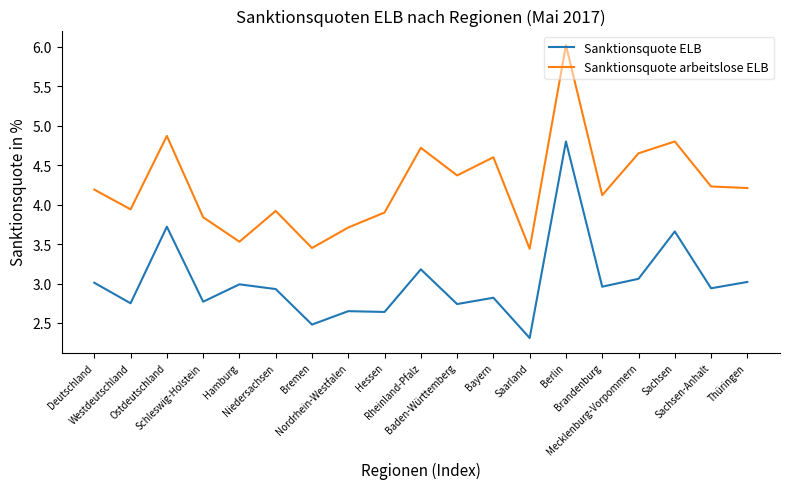

True or false: Sanktionsquote arbeitslose ELB and Sanktionsquote ELB intersect in this chart.

False